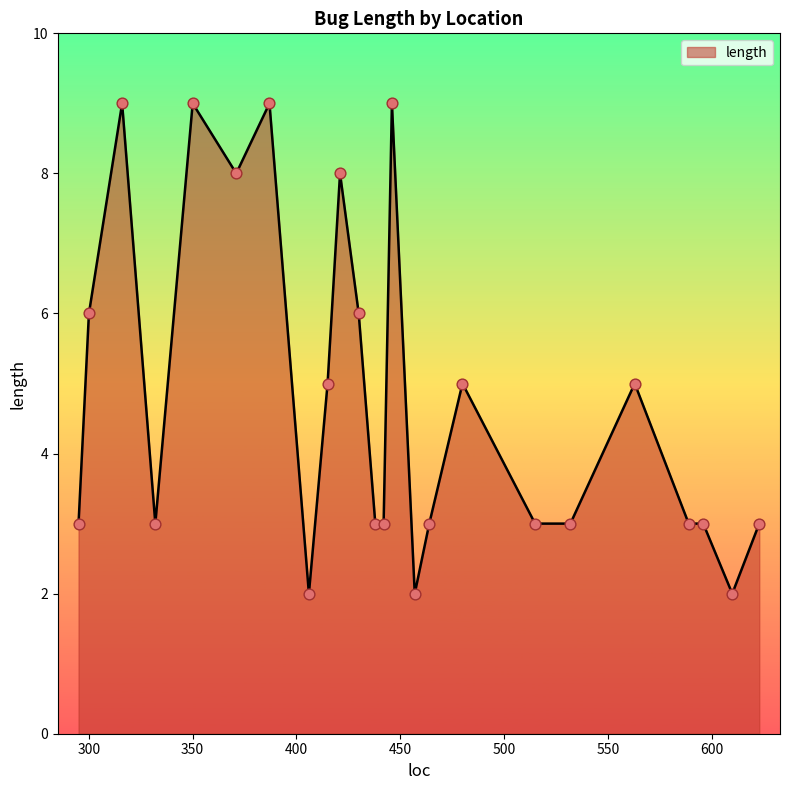

What is the greatest value displayed?

9